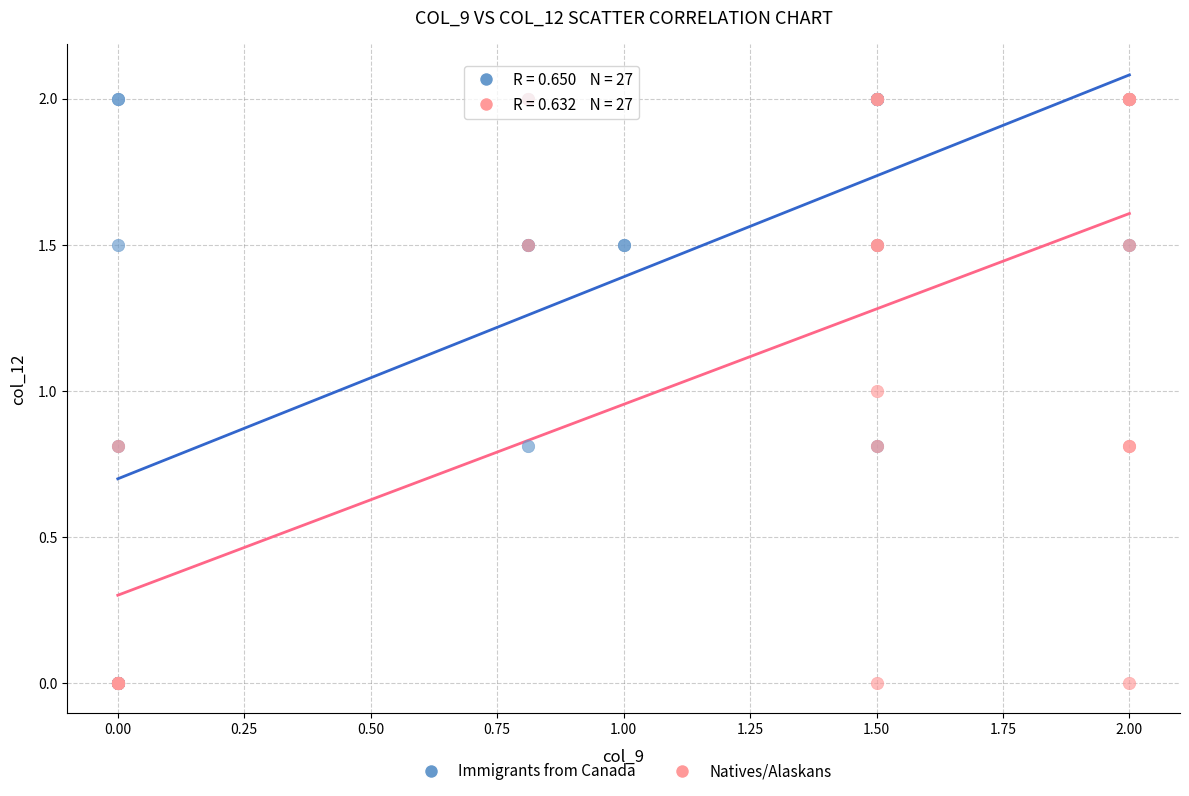

What are all the series names shown in the legend?

Immigrants from Canada, Natives/Alaskans